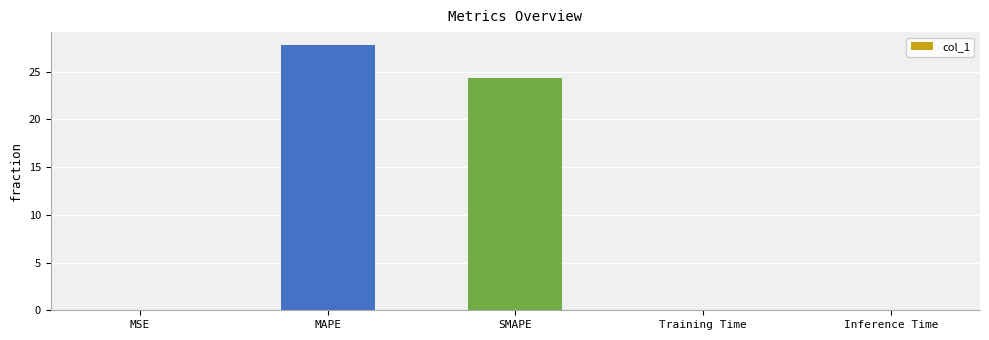

Where is the data nearest to the value 13?

SMAPE